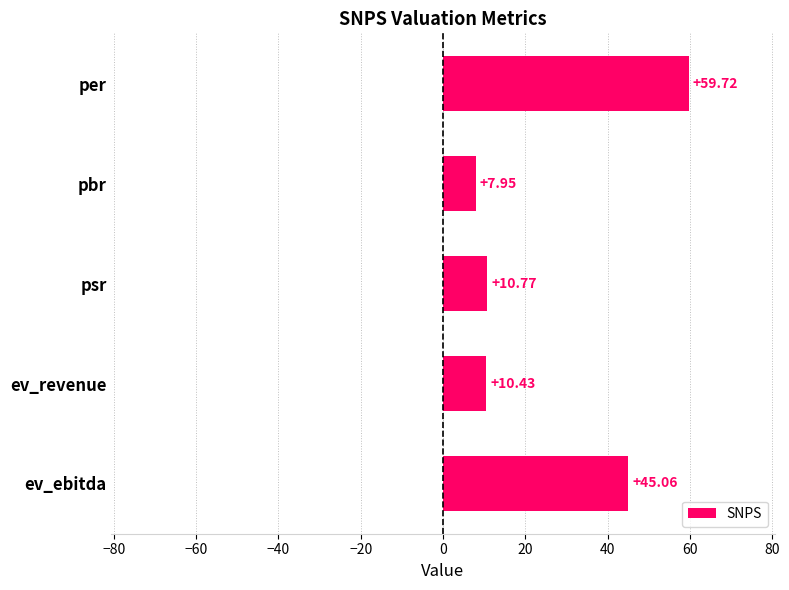

What is the sum of all values?

133.9